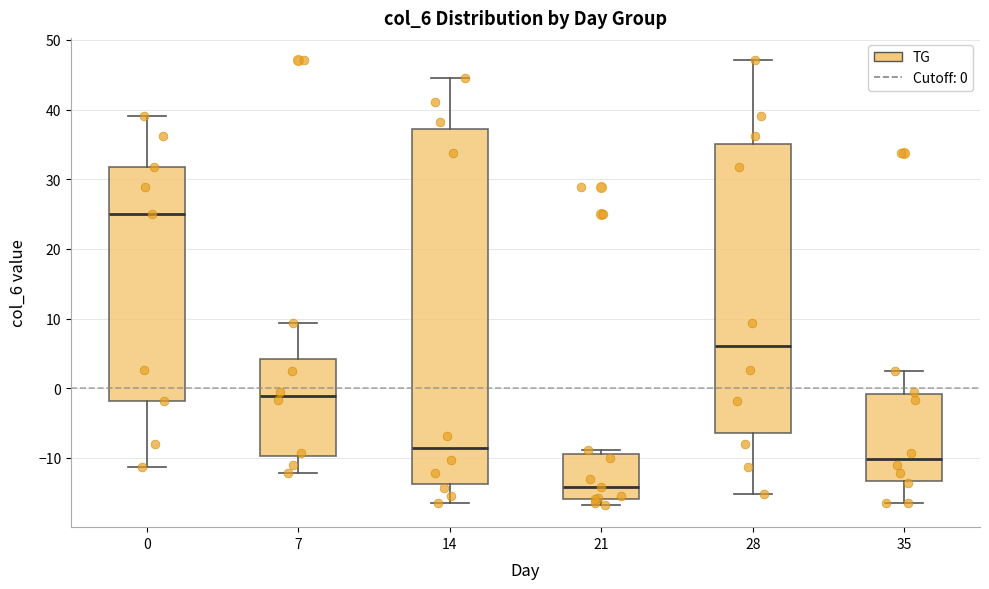

Which box is the tallest, from its lower edge to its upper edge?

14